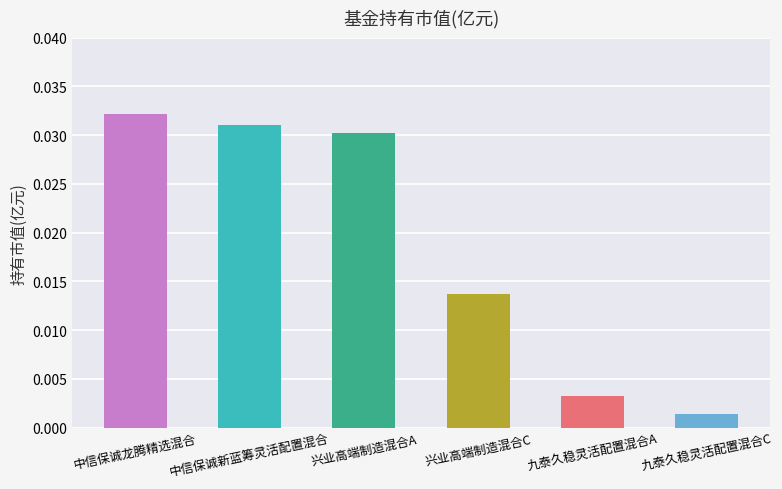

What is the label of the 1st bar from the right?

九泰久稳灵活配置混合C